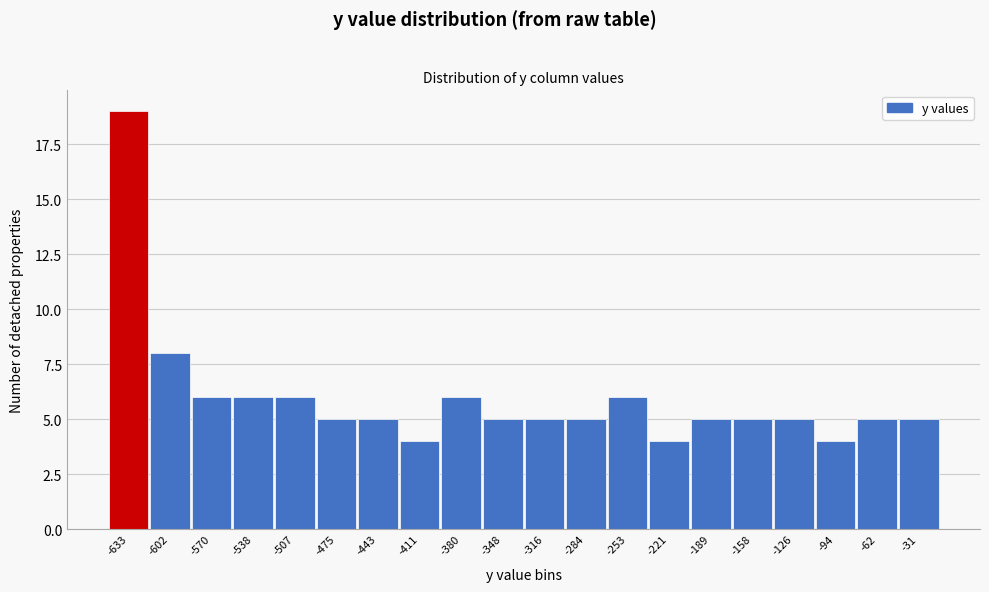

Reading left to right, what are all the values shown in this chart?

19	8	6	6	6	5	5	4	6	5	5	5	6	4	5	5	5	4	5	5